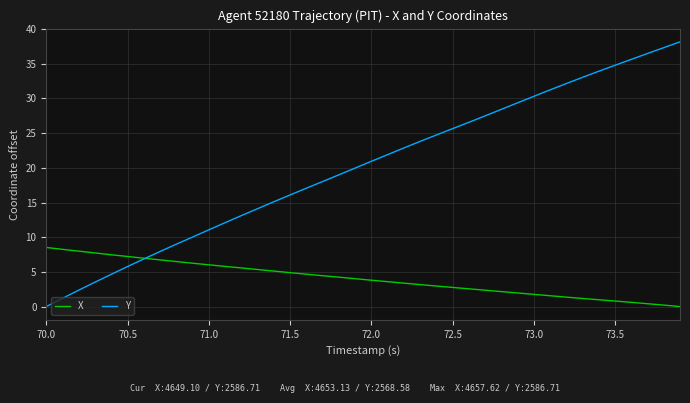

Which series has the largest total across all categories?

Y